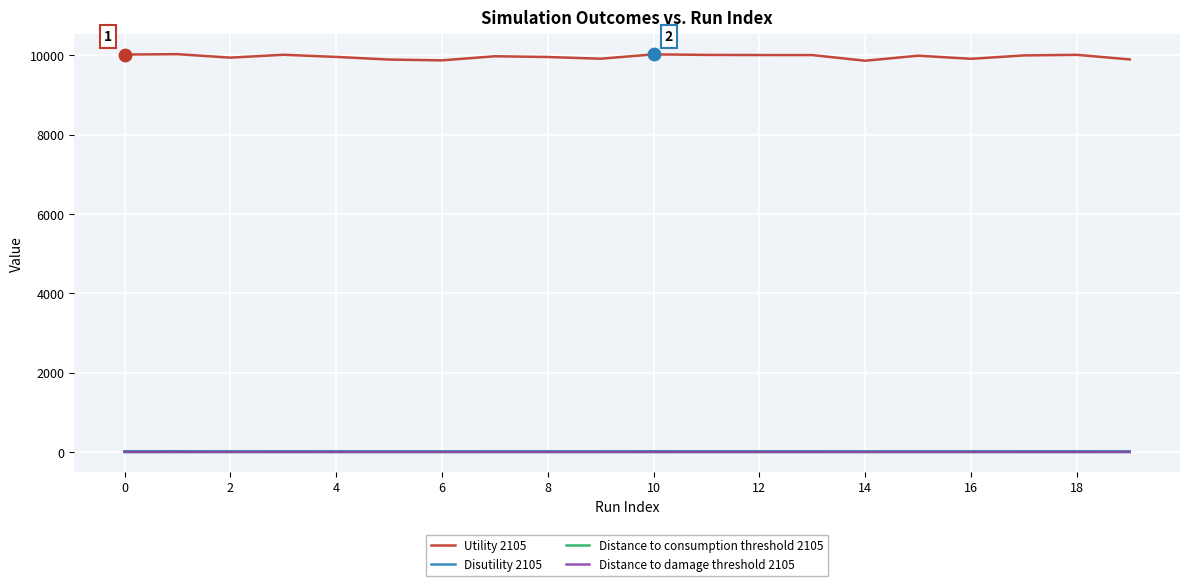

True or false: Utility 2105 and Distance to consumption threshold 2105 intersect in this chart.

False